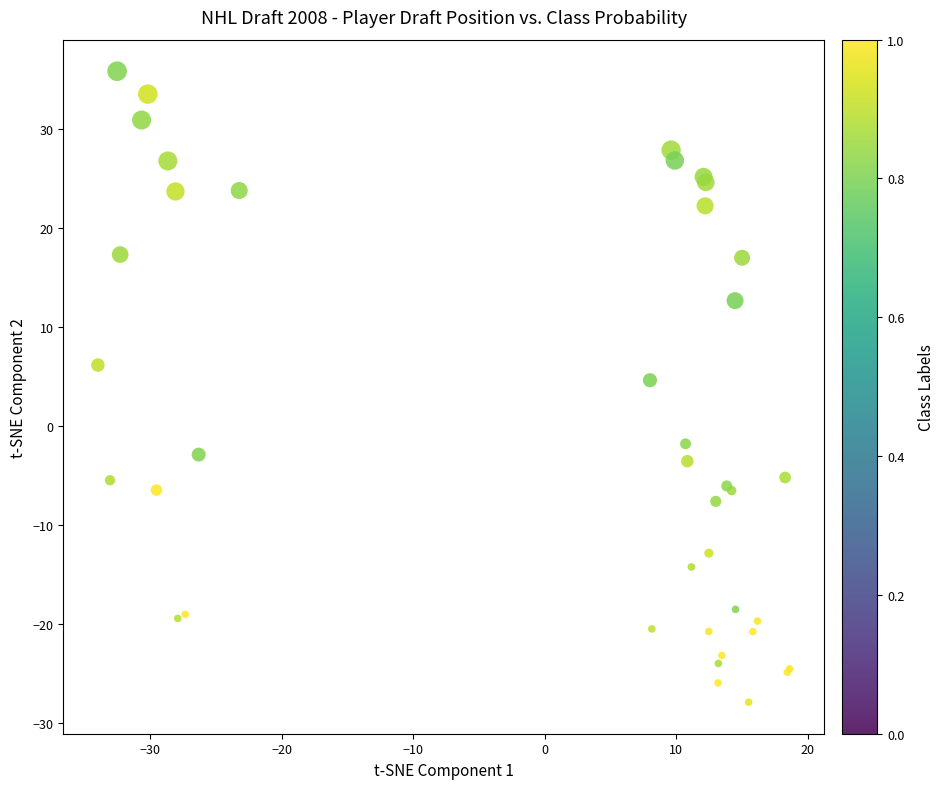

What Y value in the scatter plot is closest to 3?

4.6